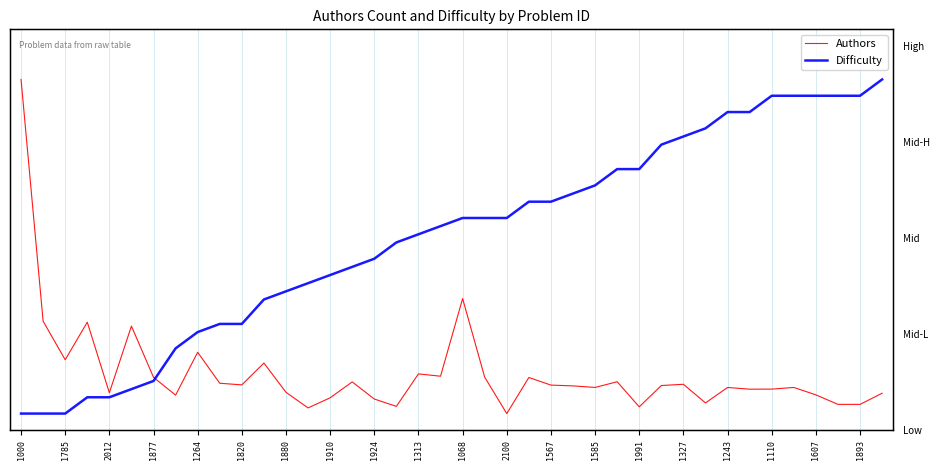

At which category does Authors reach its first local valley?

1785